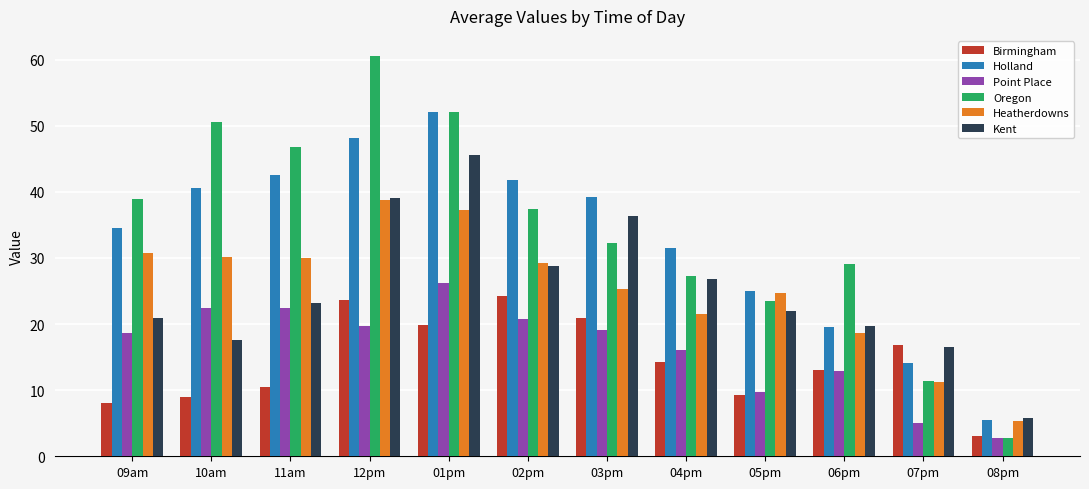

Is the value of Oregon at 07pm greater than the value of Point Place at 03pm?

No